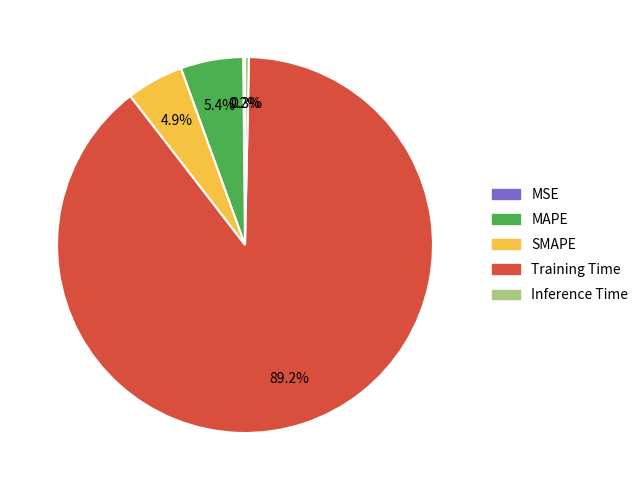

Which category has the biggest portion of the pie?

Training Time